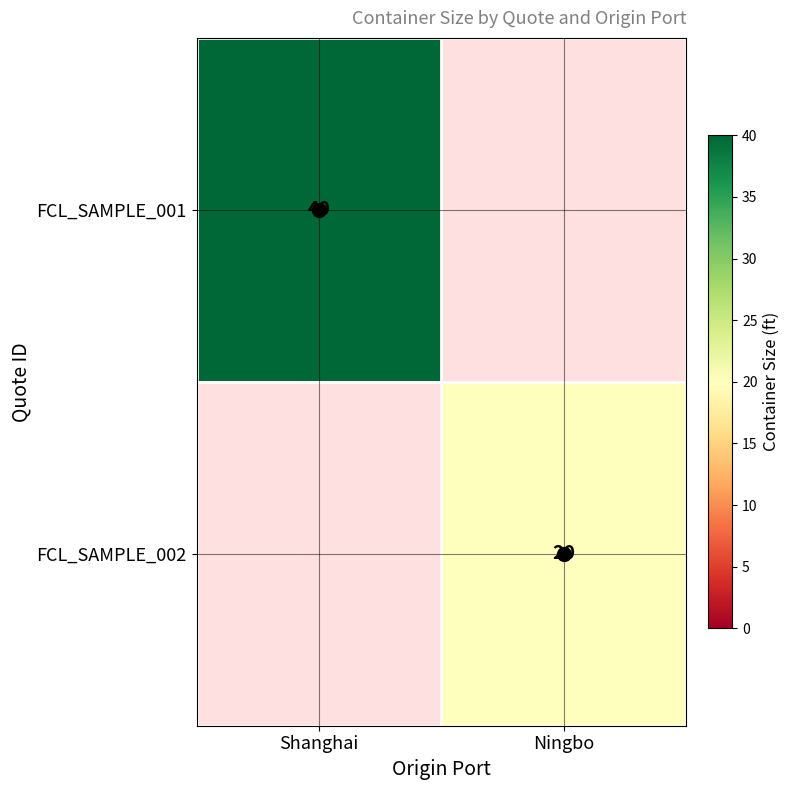

The value of FCL_SAMPLE_002 at Ningbo is 20. True or false?

True